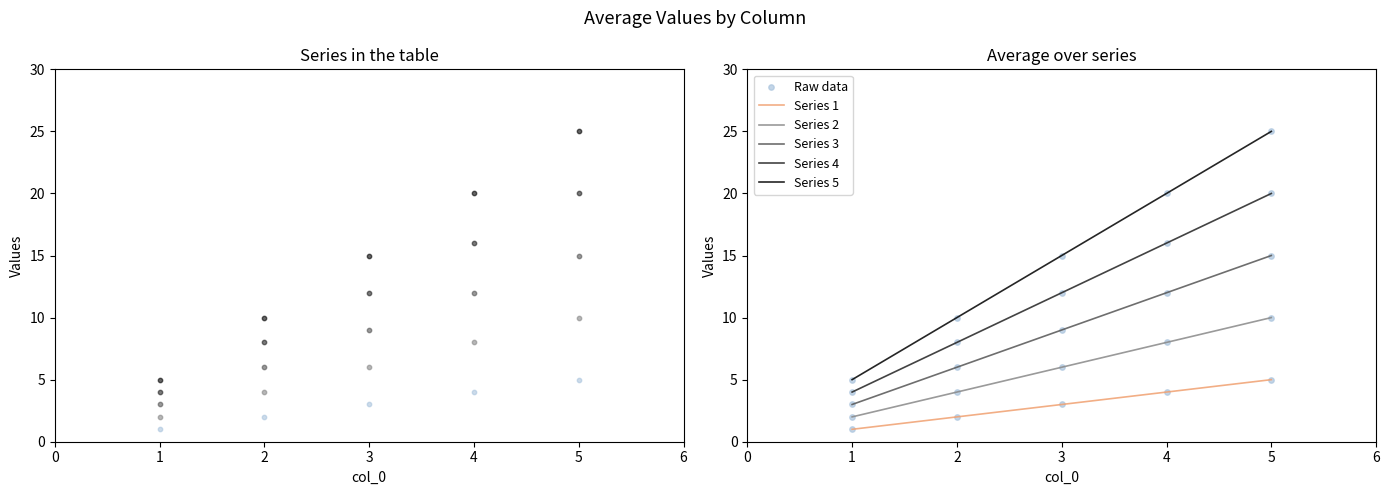

What are all the series names shown in the legend?

Series 1, Series 2, Series 3, Series 4, Series 5, Raw data